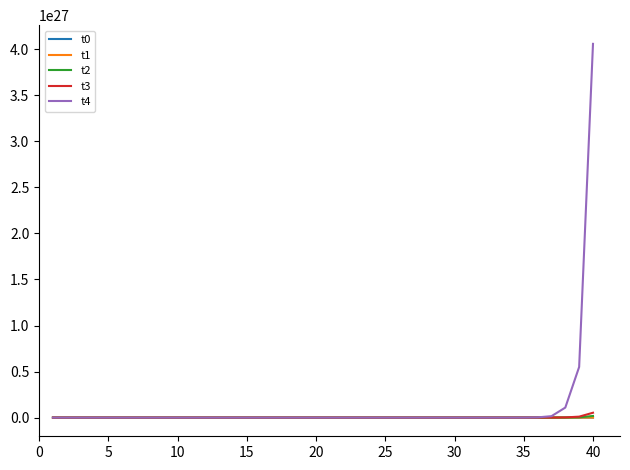

Which series has the largest range (max minus min)?

t4